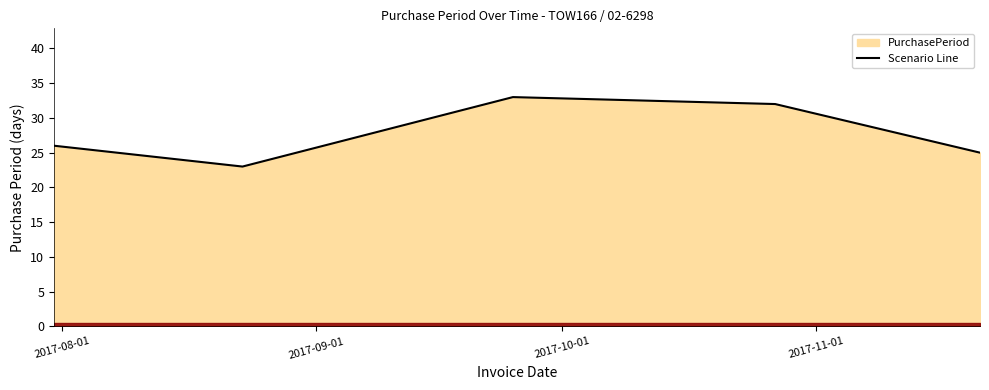

What is the value of the 4th point from the left?

32